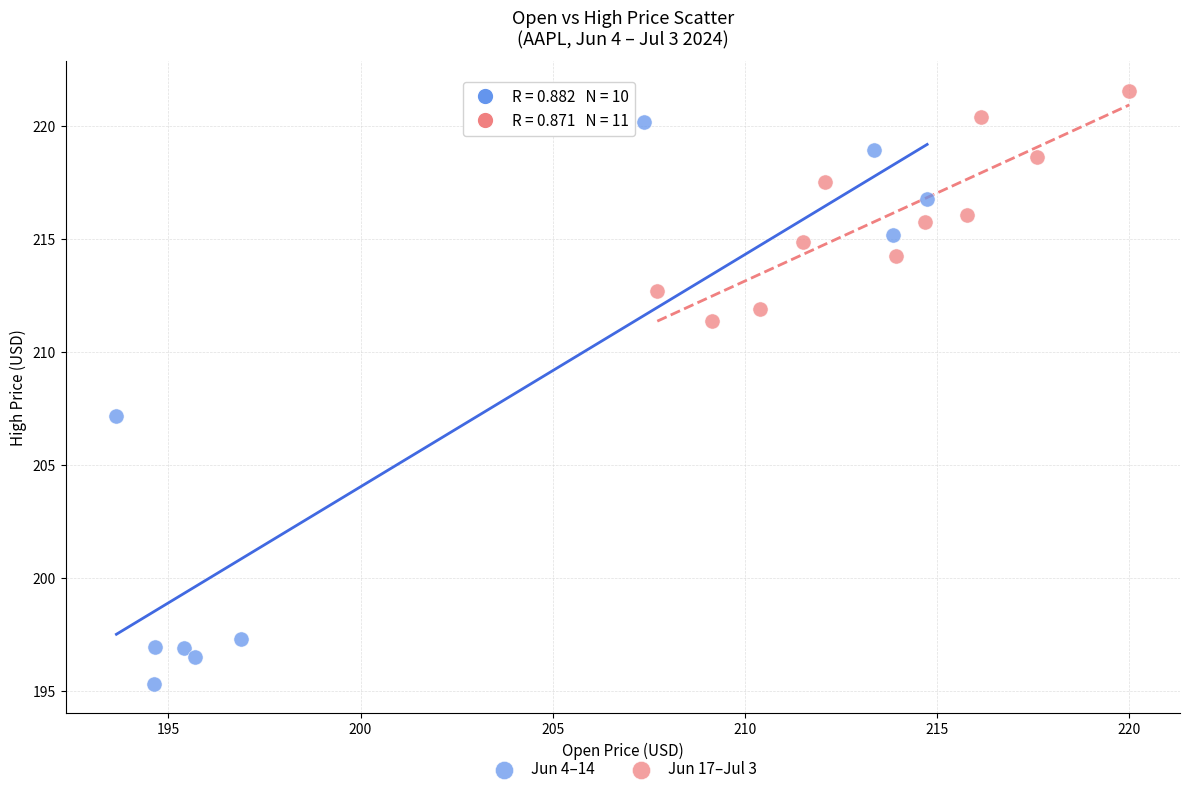

Which series reaches the minimum Y coordinate?

Jun 4–14